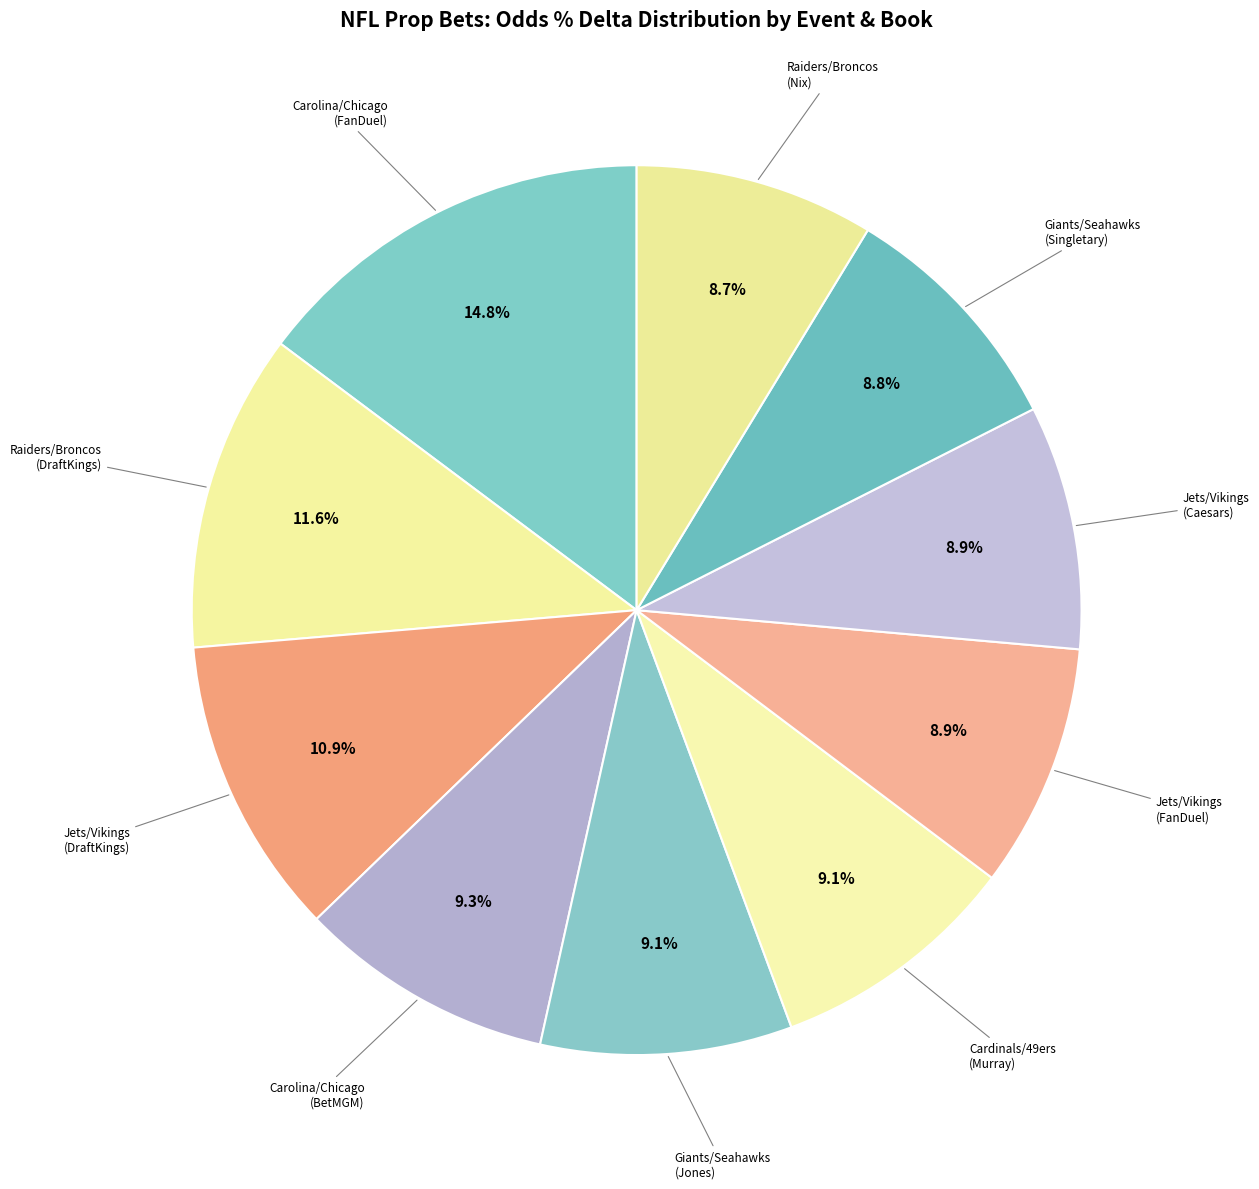

How many segments does this pie chart have?

10